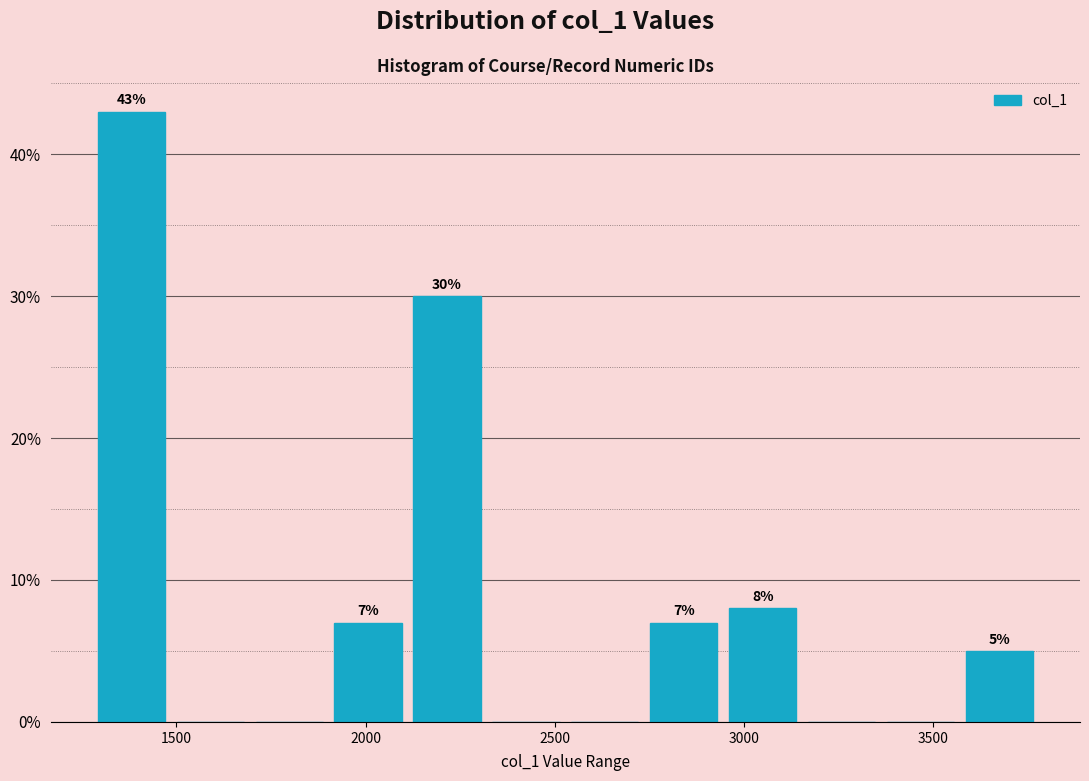

Over which range of the x-axis is the bar tallest?

1300 to 1500